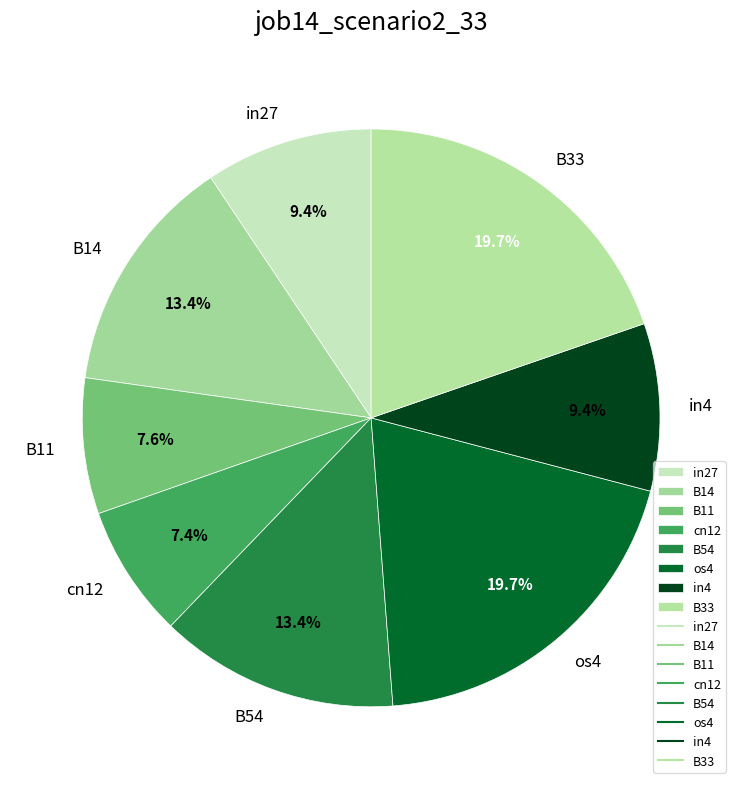

To the nearest percent, what portion does B33 represent?

20%